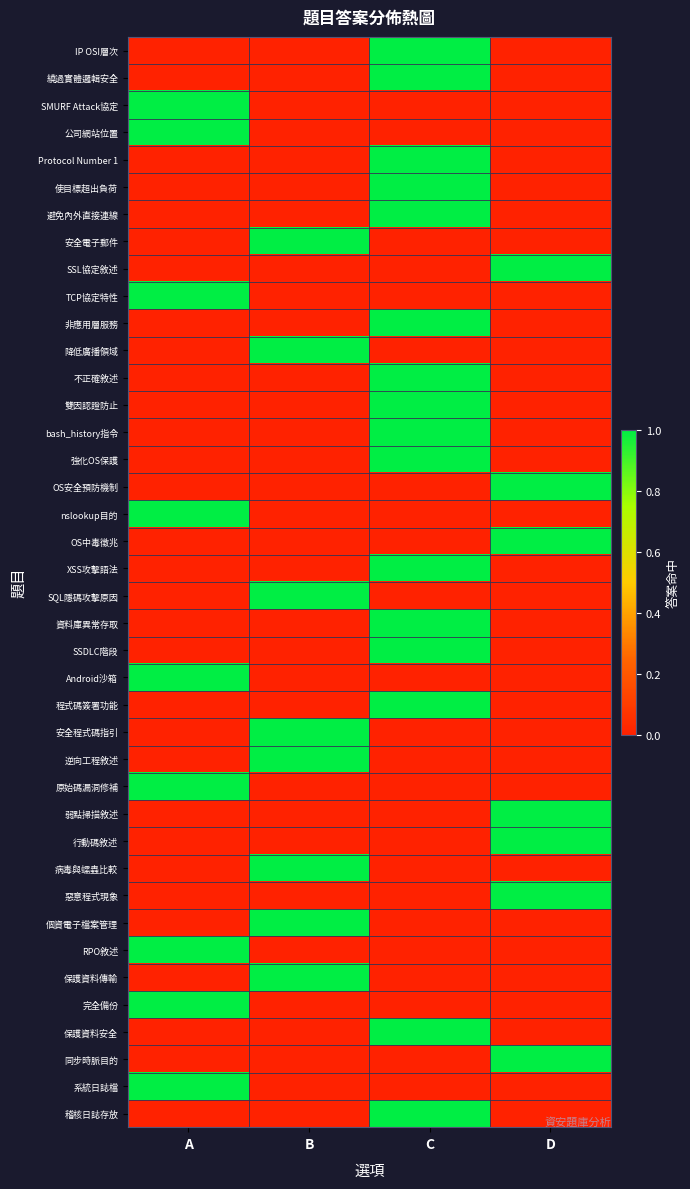

Reading left to right, what are all the values shown in this chart?

IP OSI層次: A=0	B=0	C=1	D=0
繞過實體邏輯安全: A=0	B=0	C=1	D=0
SMURF Attack協定: A=1	B=0	C=0	D=0
公司網站位置: A=1	B=0	C=0	D=0
Protocol Number 1: A=0	B=0	C=1	D=0
使目標超出負荷: A=0	B=0	C=1	D=0
避免內外直接連線: A=0	B=0	C=1	D=0
安全電子郵件: A=0	B=1	C=0	D=0
SSL協定敘述: A=0	B=0	C=0	D=1
TCP協定特性: A=1	B=0	C=0	D=0
非應用層服務: A=0	B=0	C=1	D=0
降低廣播領域: A=0	B=1	C=0	D=0
不正確敘述: A=0	B=0	C=1	D=0
雙因認證防止: A=0	B=0	C=1	D=0
bash_history指令: A=0	B=0	C=1	D=0
強化OS保護: A=0	B=0	C=1	D=0
OS安全預防機制: A=0	B=0	C=0	D=1
nslookup目的: A=1	B=0	C=0	D=0
OS中毒徵兆: A=0	B=0	C=0	D=1
XSS攻擊語法: A=0	B=0	C=1	D=0
SQL隱碼攻擊原因: A=0	B=1	C=0	D=0
資料庫異常存取: A=0	B=0	C=1	D=0
SSDLC階段: A=0	B=0	C=1	D=0
Android沙箱: A=1	B=0	C=0	D=0
程式碼簽署功能: A=0	B=0	C=1	D=0
安全程式碼指引: A=0	B=1	C=0	D=0
逆向工程敘述: A=0	B=1	C=0	D=0
原始碼漏洞修補: A=1	B=0	C=0	D=0
弱點掃描敘述: A=0	B=0	C=0	D=1
行動碼敘述: A=0	B=0	C=0	D=1
病毒與蠕蟲比較: A=0	B=1	C=0	D=0
惡意程式現象: A=0	B=0	C=0	D=1
個資電子檔案管理: A=0	B=1	C=0	D=0
RPO敘述: A=1	B=0	C=0	D=0
保護資料傳輸: A=0	B=1	C=0	D=0
完全備份: A=1	B=0	C=0	D=0
保護資料安全: A=0	B=0	C=1	D=0
同步時脈目的: A=0	B=0	C=0	D=1
系統日誌檔: A=1	B=0	C=0	D=0
稽核日誌存放: A=0	B=0	C=1	D=0